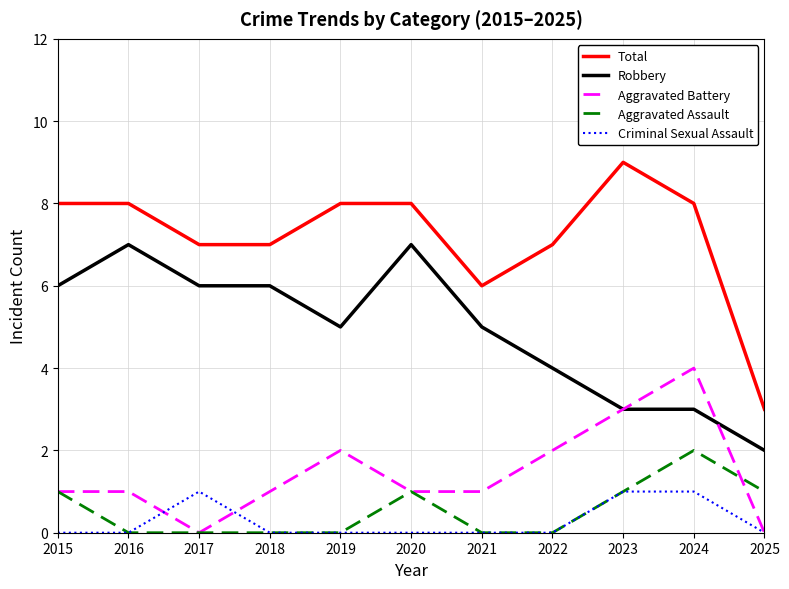

Rank the series by their maximum value, from lowest to highest.

Criminal Sexual Assault, Aggravated Assault, Aggravated Battery, Robbery, Total